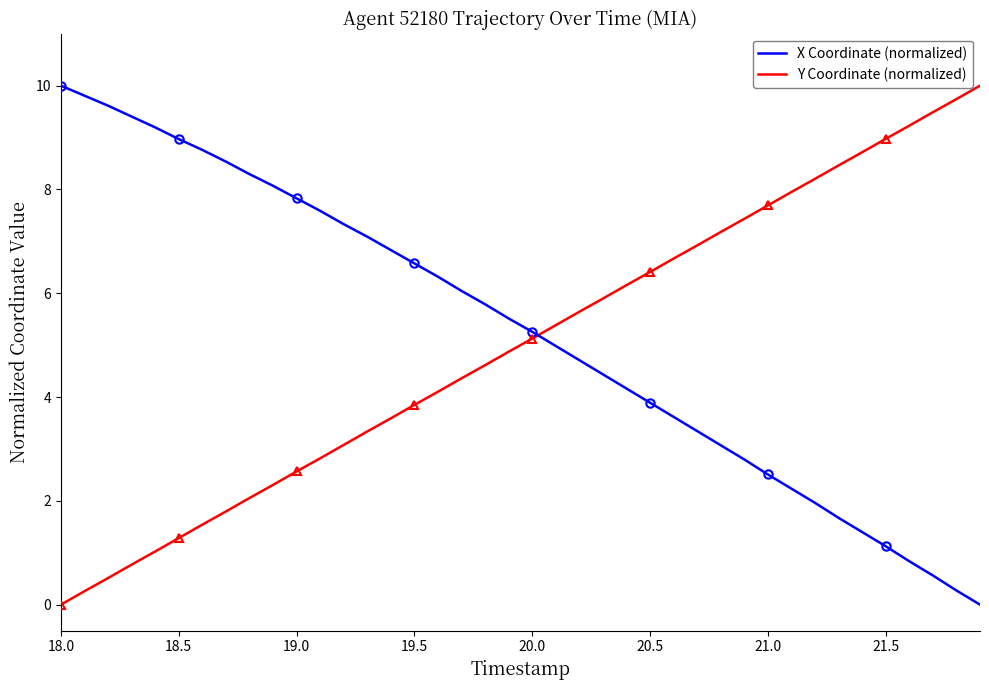

After their last crossing, which series has the higher values: Y Coordinate (normalized) or X Coordinate (normalized)?

Y Coordinate (normalized)